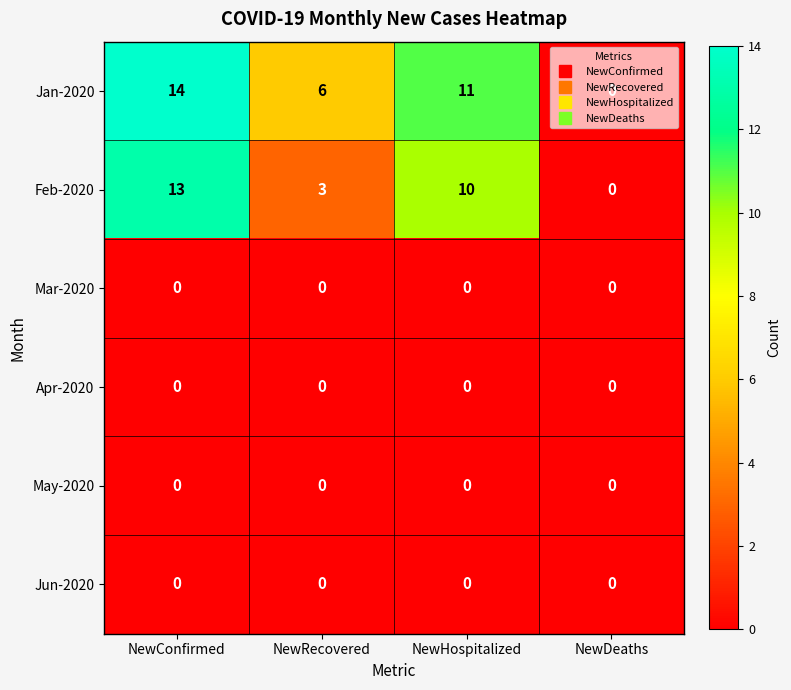

Which series changed the most between NewConfirmed and NewRecovered?

Feb-2020